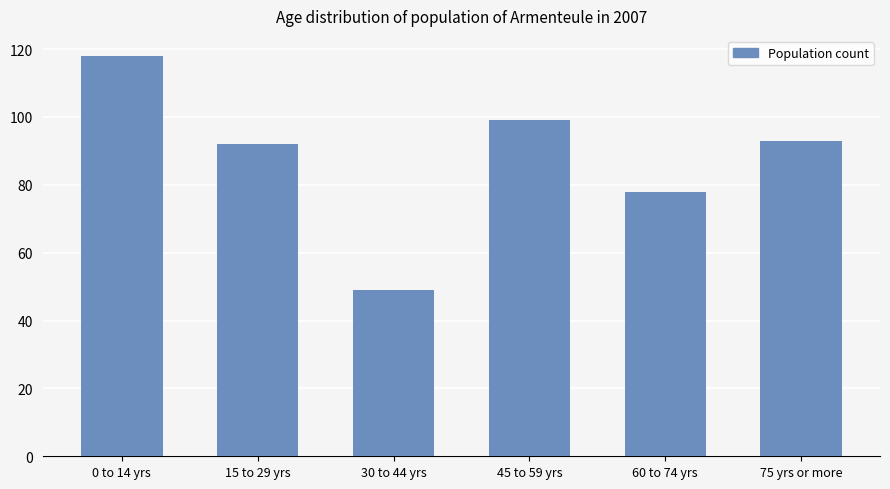

Which category has the highest value across all series?

0 to 14 yrs